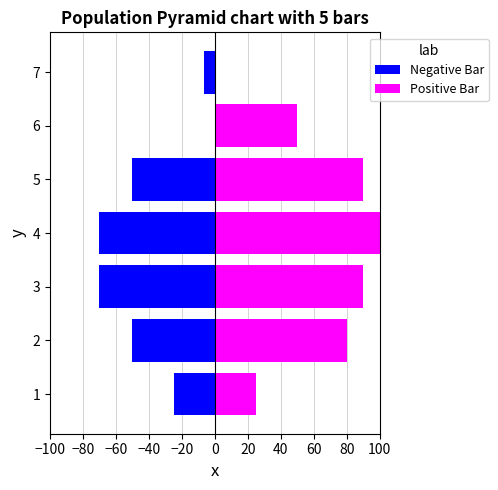

True or false: Positive Bar has a value of 0.0 at 7.

True